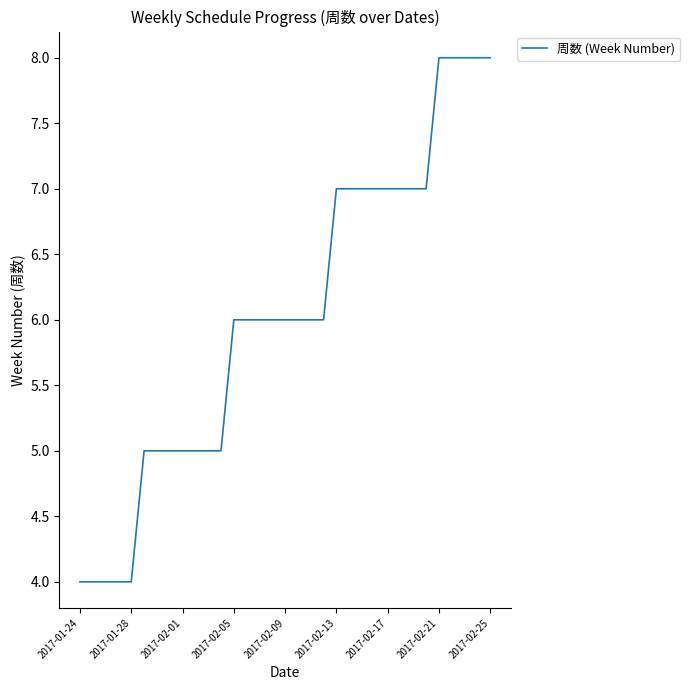

Reading right to left, what are all the values shown in this chart?

8	8	8	8	8	7	7	7	7	7	7	7	7	6	6	6	6	6	6	6	6	5	5	5	5	5	5	5	4	4	4	4	4